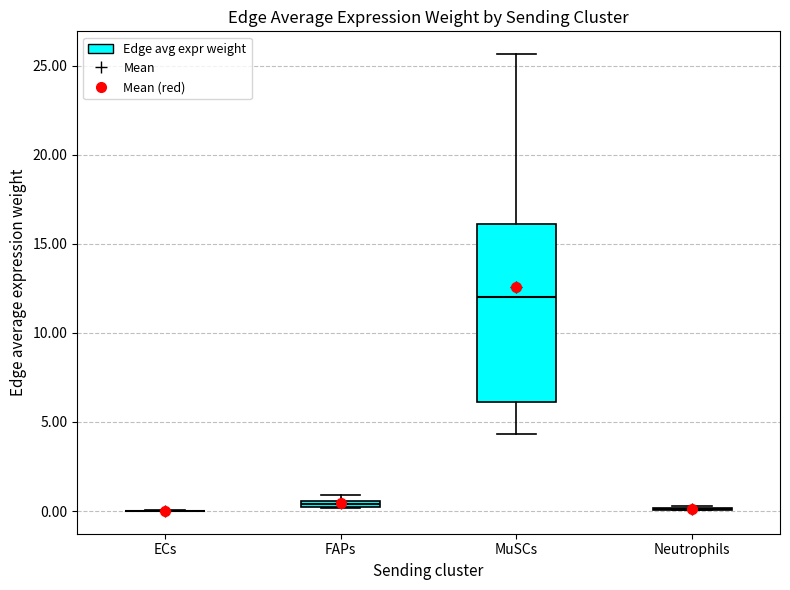

Which box is the tallest, from its lower edge to its upper edge?

MuSCs